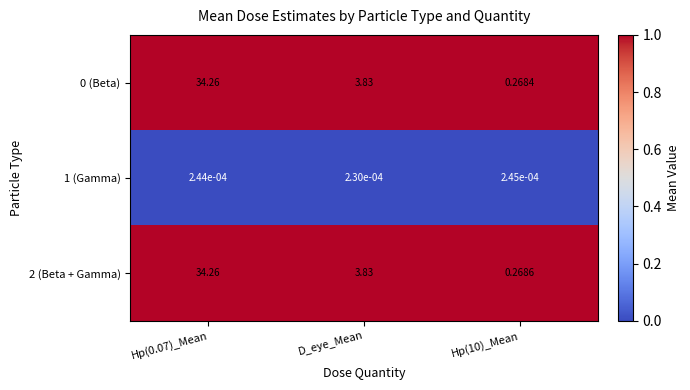

At which label is 2 (Beta + Gamma) closest to 17?

D_eye_Mean